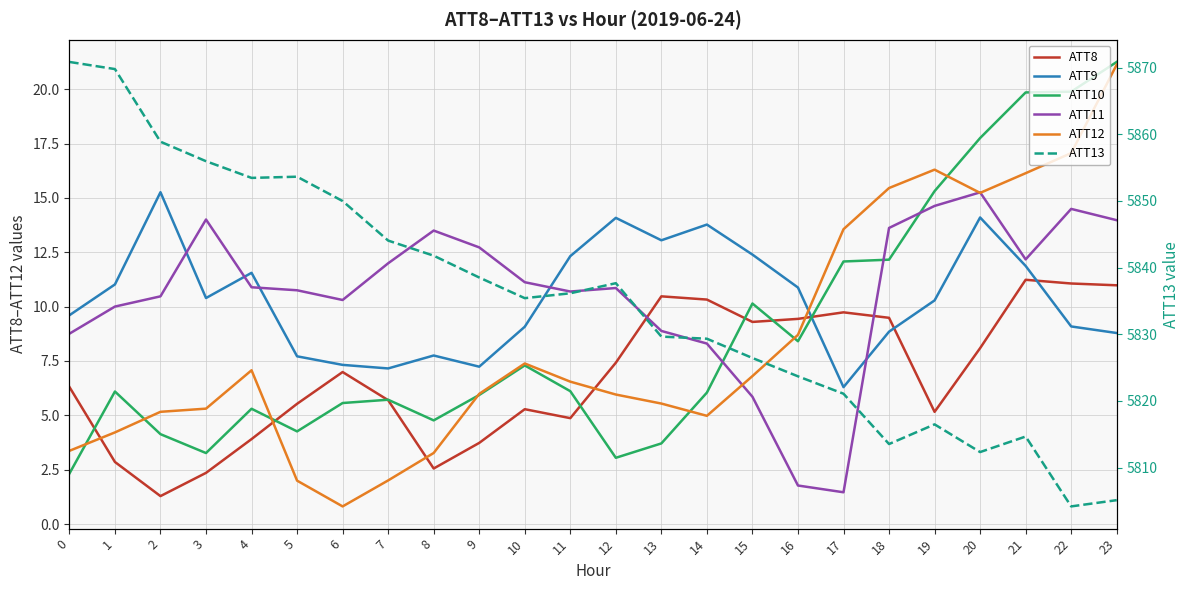

Which series has the widest spread of values?

ATT13